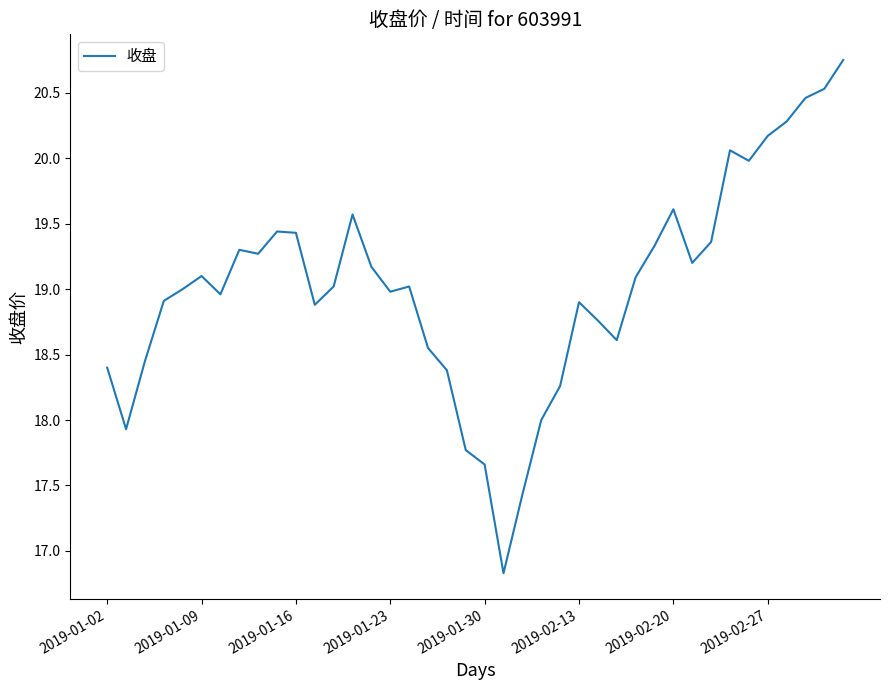

What is the smallest value displayed?

16.8